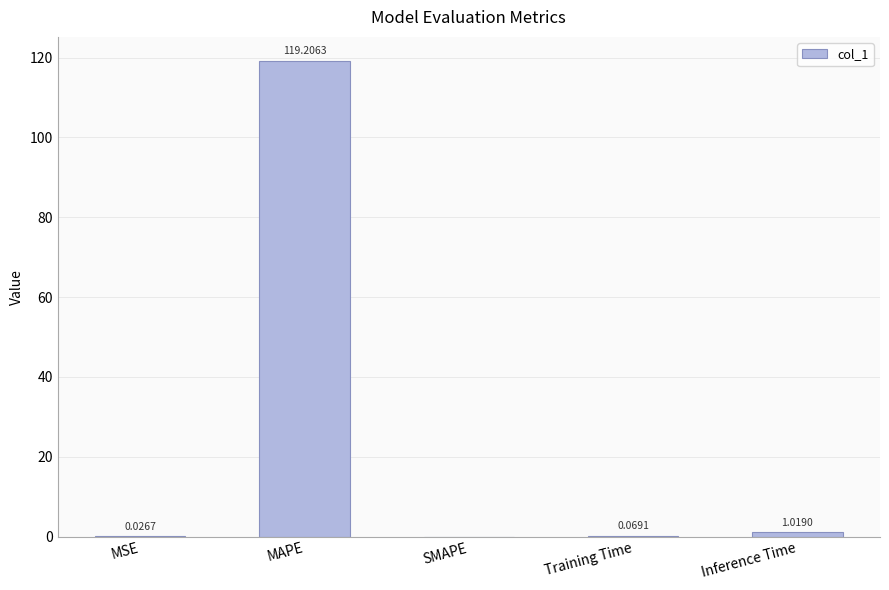

At which label is the value closest to 59?

Inference Time